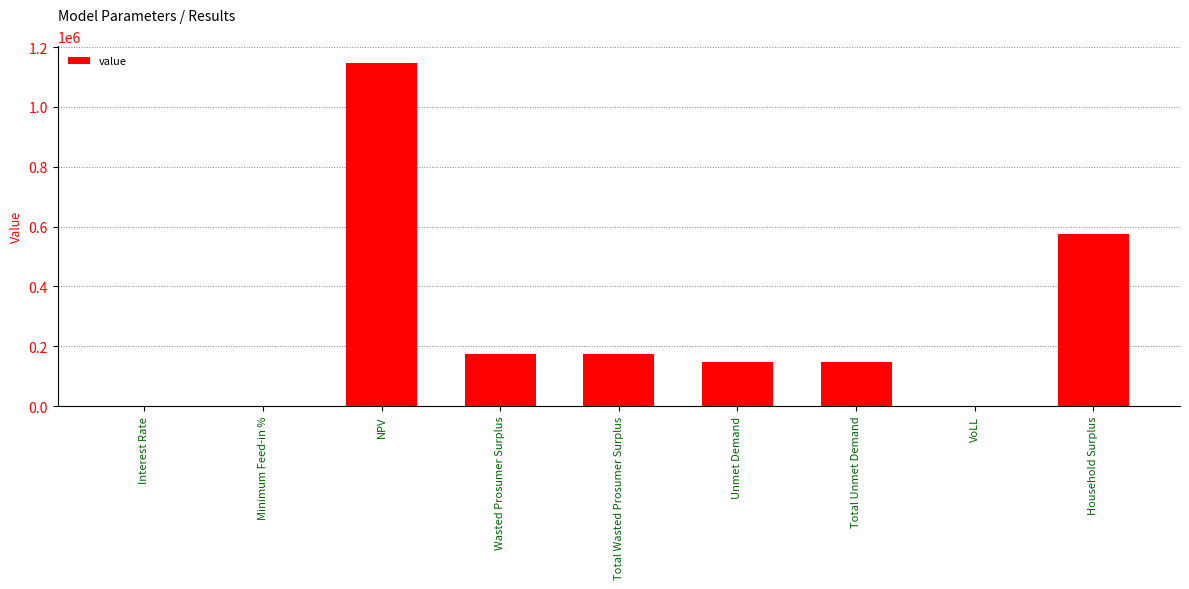

What is the sum of the values at Total Wasted Prosumer Surplus and NPV?

1318861.5